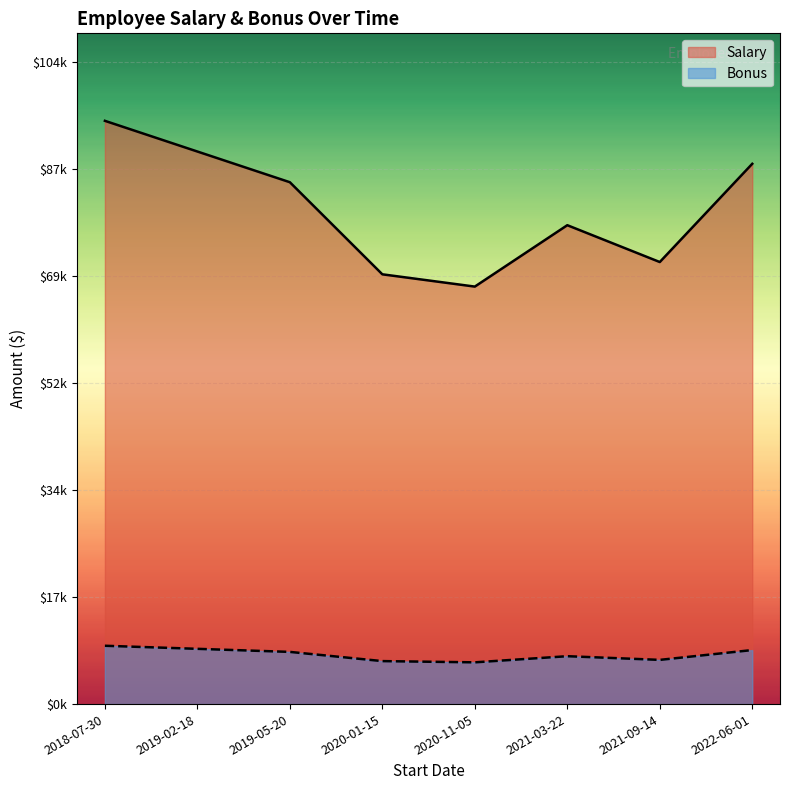

What is the label of the 5th point from the left?

2020-11-05